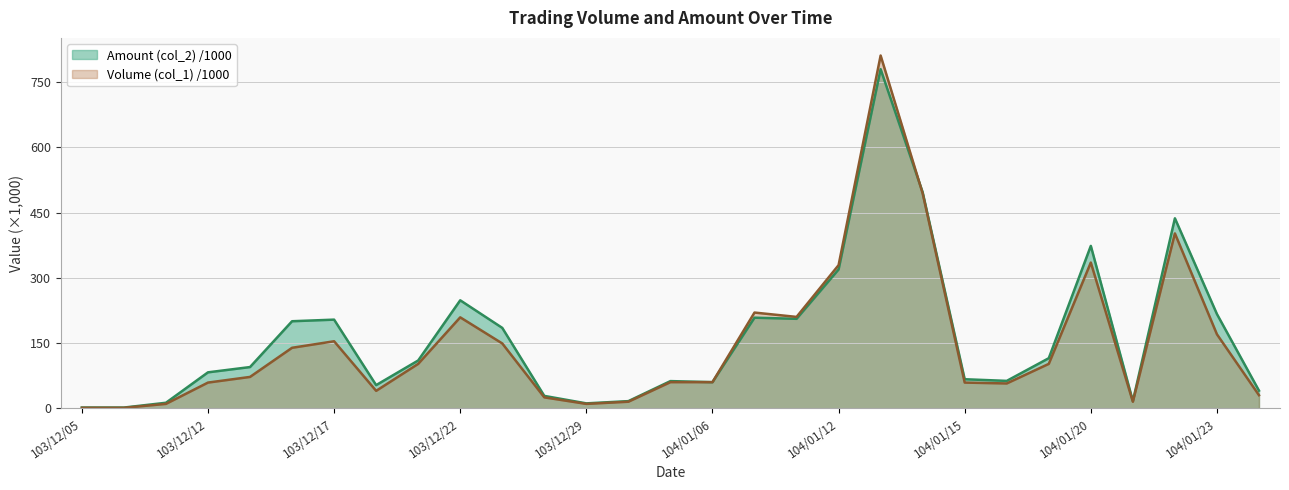

What is the difference between the maximum and minimum values in the Amount (col_2) series?

778.0